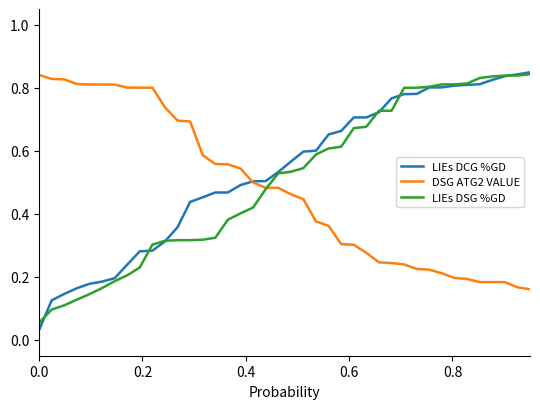

Which series has the widest spread of values?

LIEs DCG %GD